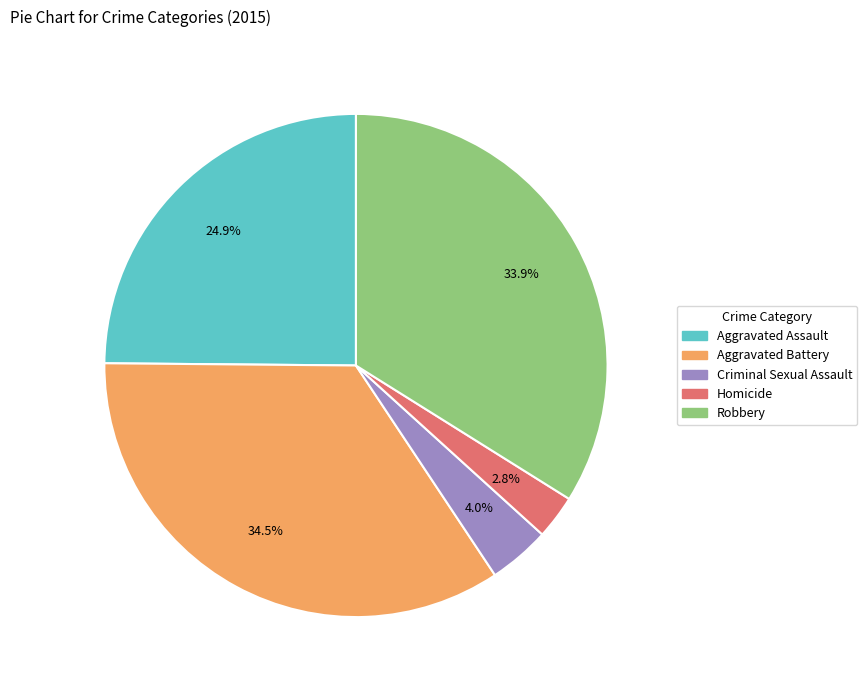

Between Aggravated Battery and Homicide, which is larger?

Aggravated Battery